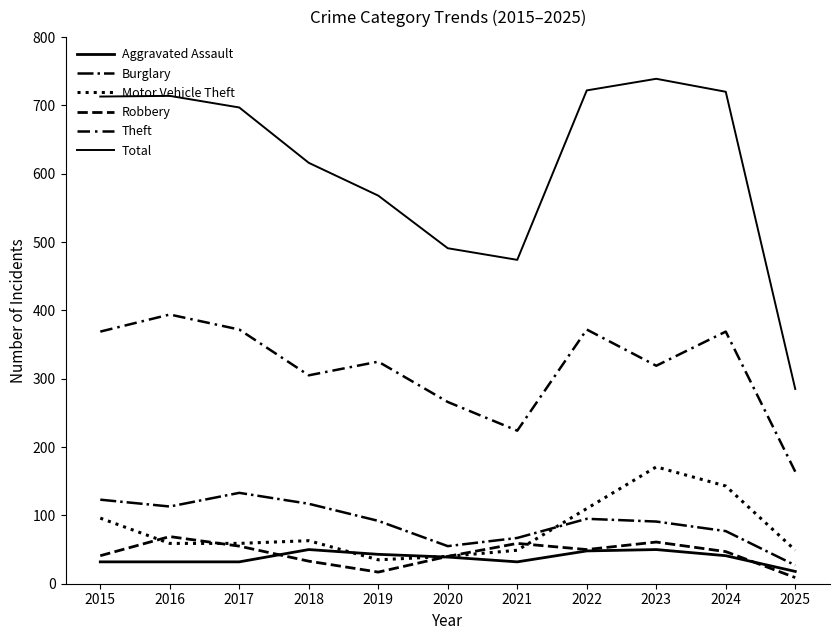

Which category has the highest value across all series?

2023